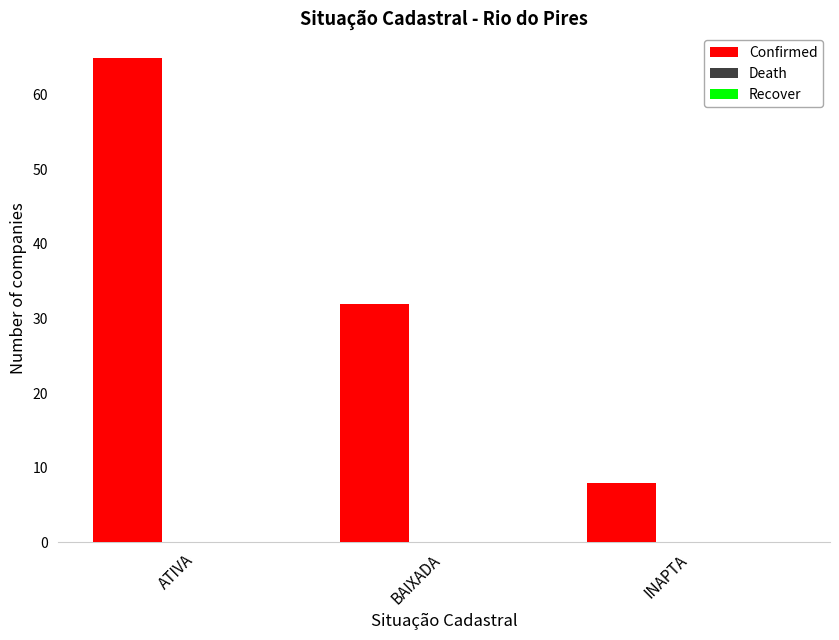

What is the sum of all values?

105